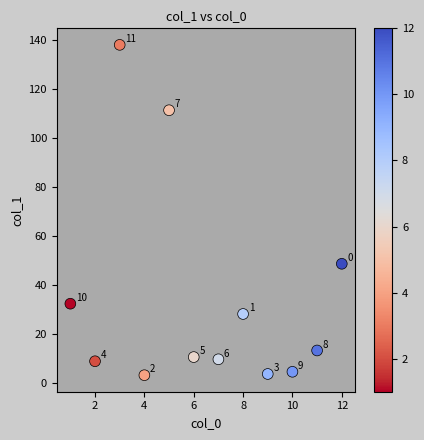

What Y value in the scatter plot is closest to 70?

48.8